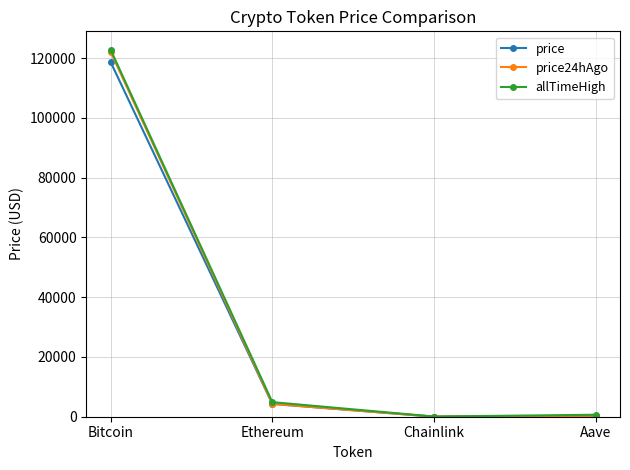

How many data points in allTimeHigh are above 4878?

2